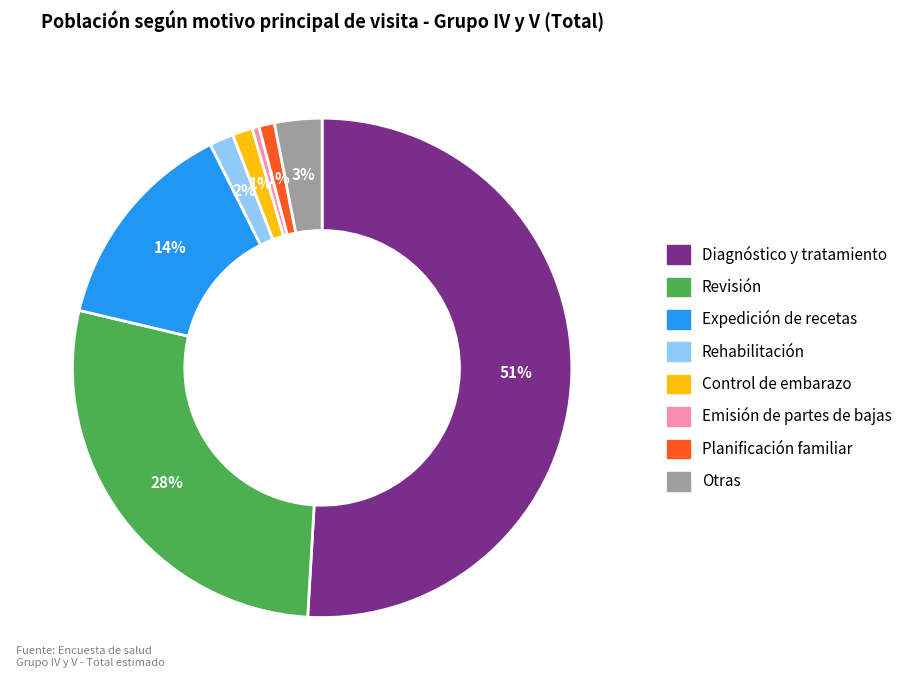

Does Diagnóstico y tratamiento represent more than half of the total?

Yes